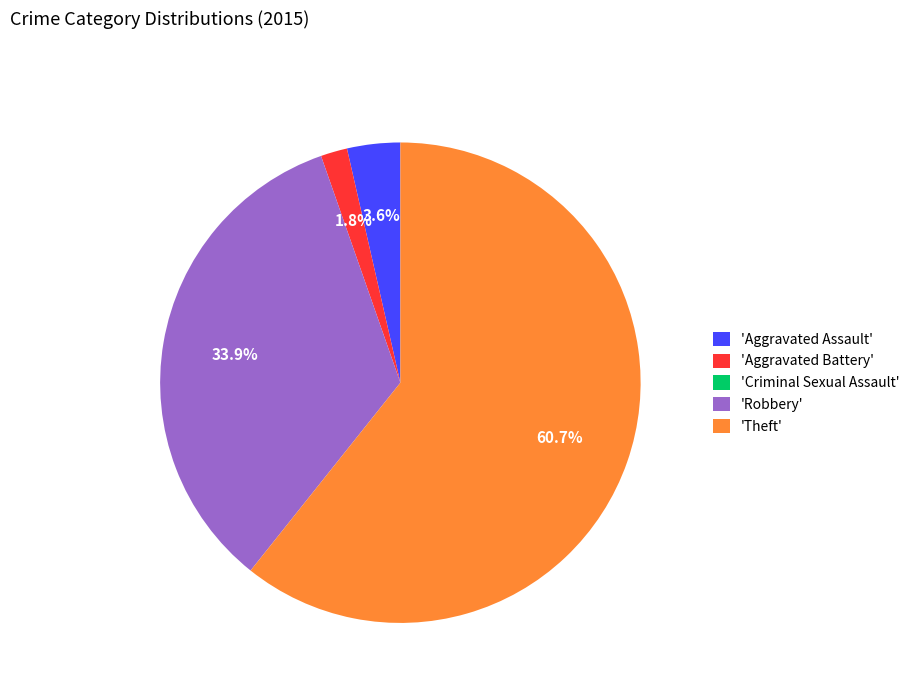

Is there a majority slice in this chart?

Yes